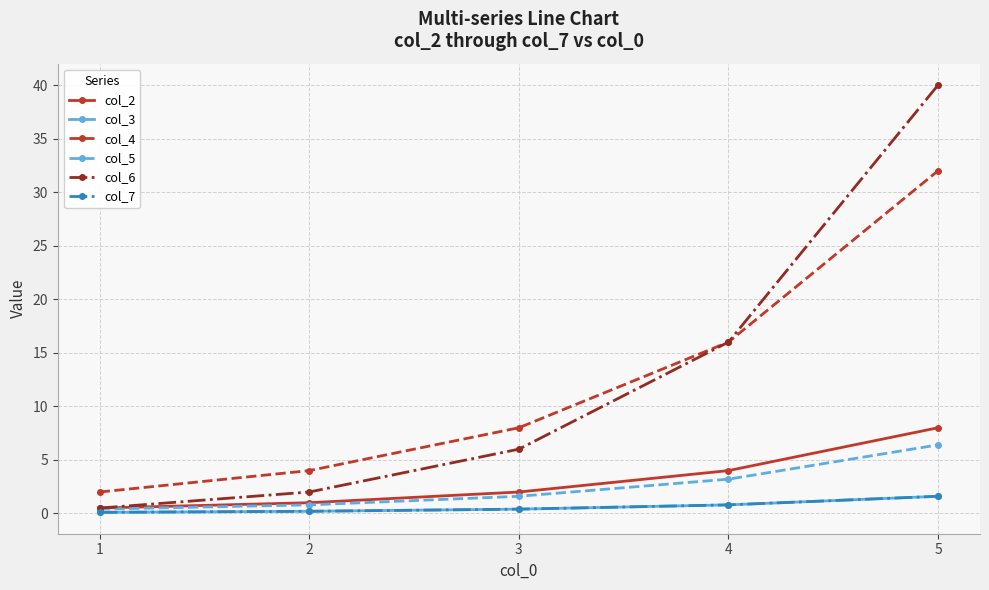

Does the chart have visible grid lines?

Yes